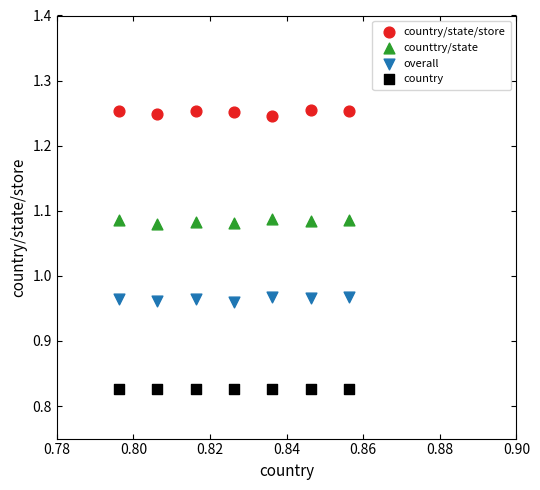

Which series contains the highest Y value?

country/state/store